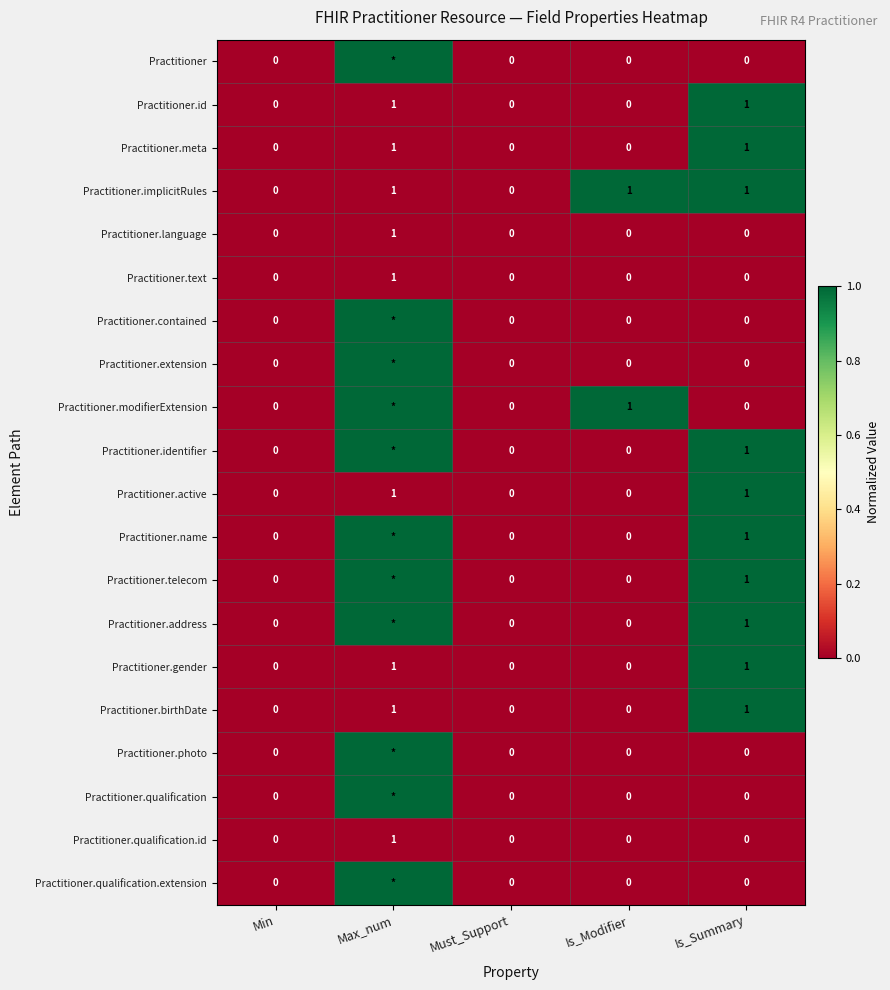

The value of Practitioner.id at Is_Modifier is 0. True or false?

True